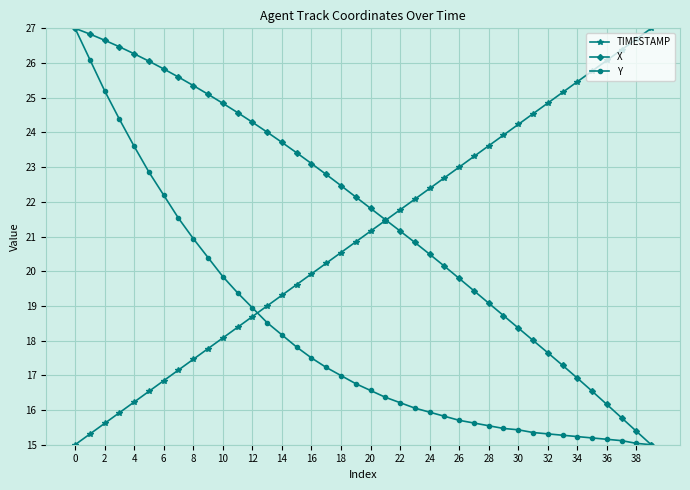

After their last crossing, which series has the higher values: TIMESTAMP or Y?

TIMESTAMP